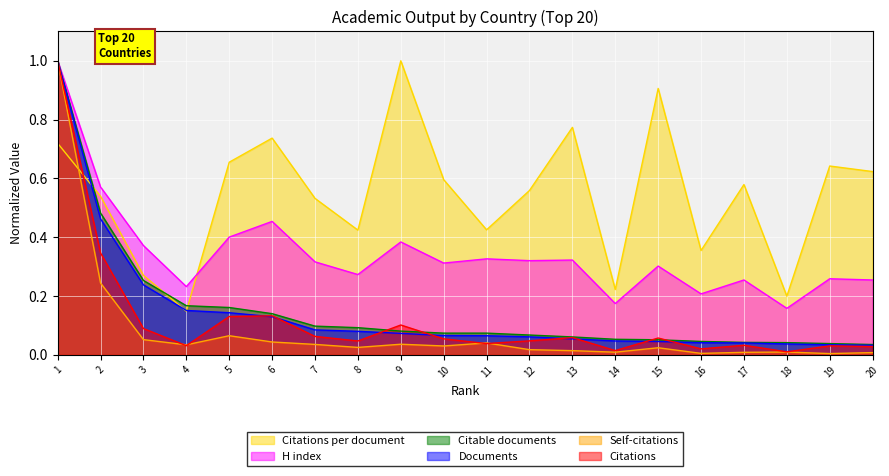

Which series has the largest range (max minus min)?

Self-citations